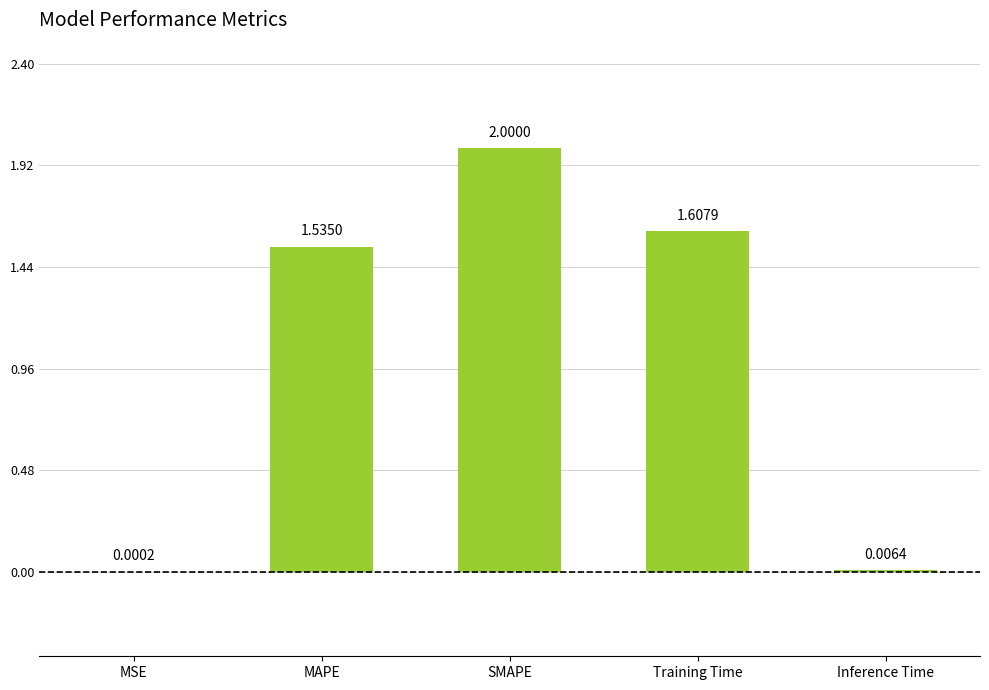

Which label corresponds to the largest value in the chart?

SMAPE